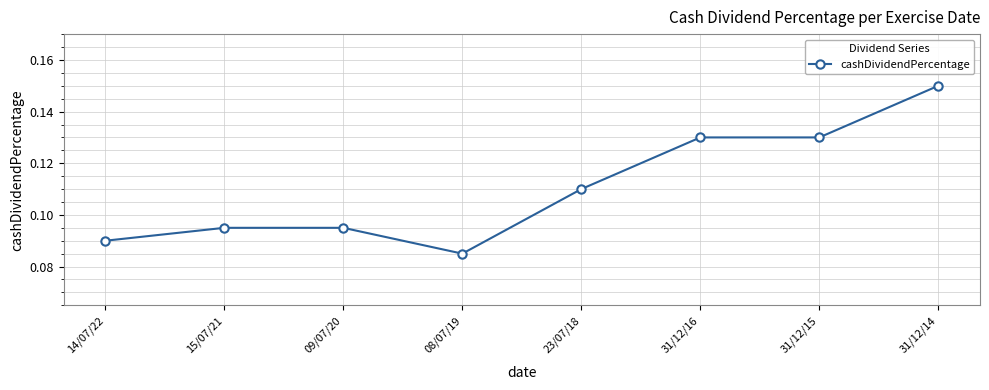

At which label is the value closest to 0?

08/07/19